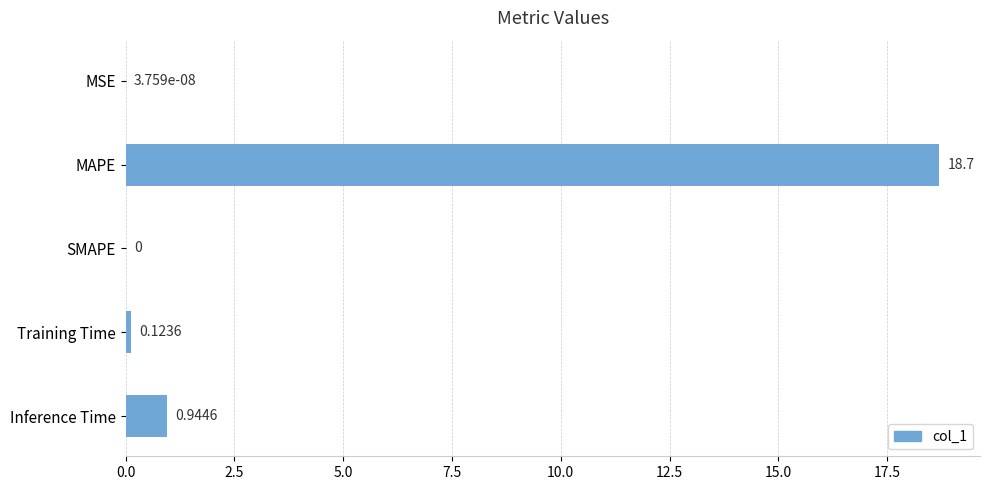

What is the change in value from Training Time to Inference Time?

+0.8